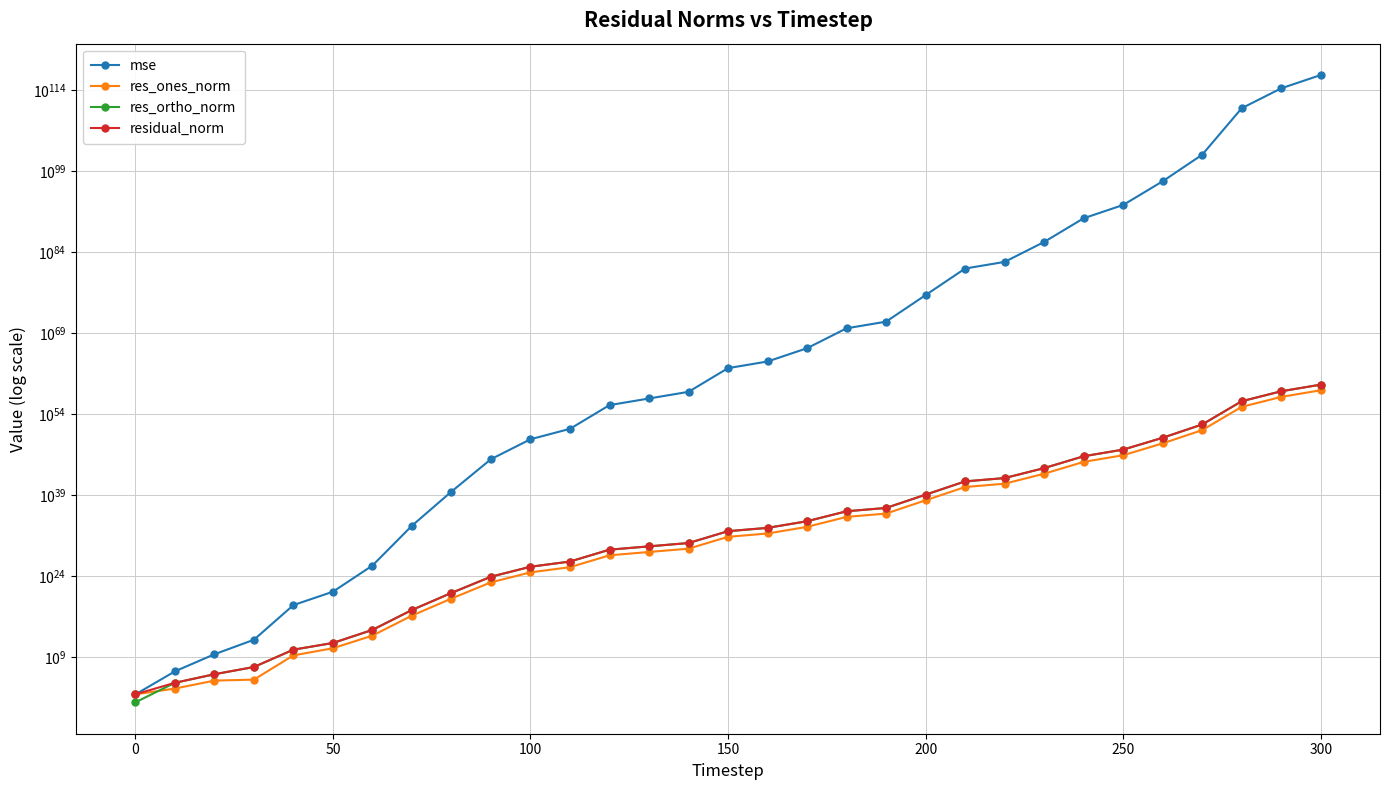

What is the minimum value shown in the chart?

3.8